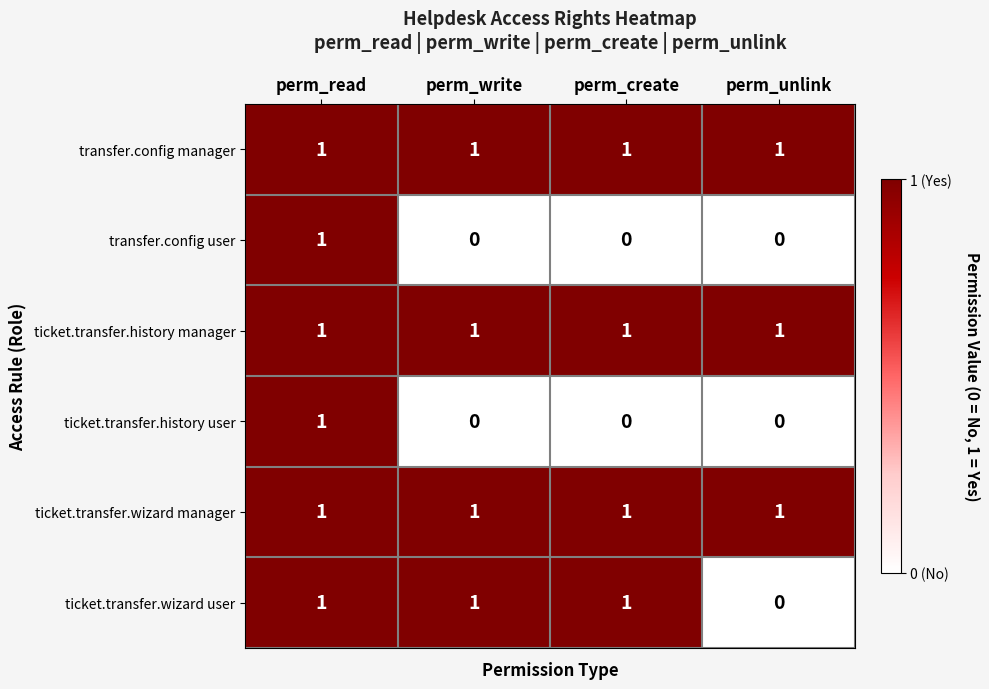

How many transfer.config user values are between 0 and 1?

4